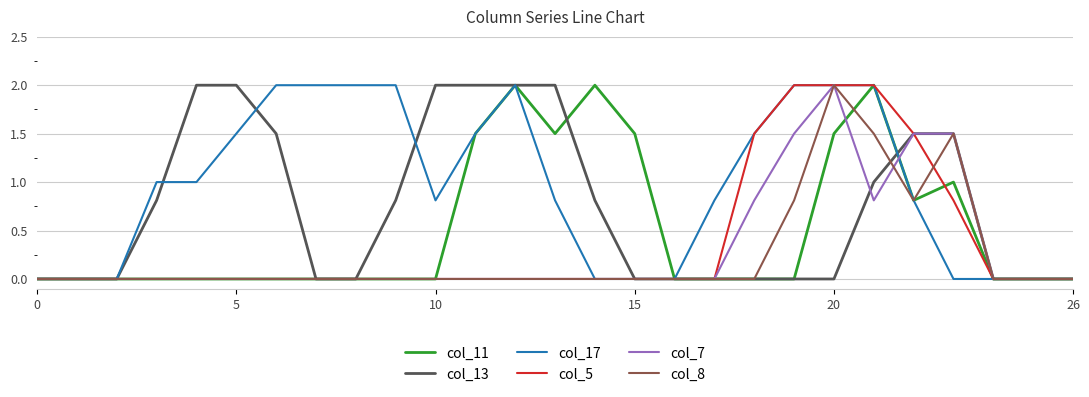

Reading left to right, extract all data points from this chart.

col_11: 0.0	0.0	0.0	0.0	0.0	0.0	0.0	0.0	0.0	0.0	0.0	1.5	2.0	1.5	2.0	1.5	0.0	0.0	0.0	0.0	1.5	2.0	0.8	1.0	0.0	0.0	0.0
col_13: 0.0	0.0	0.0	0.8	2.0	2.0	1.5	0.0	0.0	0.8	2.0	2.0	2.0	2.0	0.8	0.0	0.0	0.0	0.0	0.0	0.0	1.0	1.5	1.5	0.0	0.0	0.0
col_17: 0.0	0.0	0.0	1.0	1.0	1.5	2.0	2.0	2.0	2.0	0.8	1.5	2.0	0.8	0.0	0.0	0.0	0.8	1.5	2.0	2.0	2.0	0.8	0.0	0.0	0.0	0.0
col_5: 0.0	0.0	0.0	0.0	0.0	0.0	0.0	0.0	0.0	0.0	0.0	0.0	0.0	0.0	0.0	0.0	0.0	0.0	1.5	2.0	2.0	2.0	1.5	0.8	0.0	0.0	0.0
col_7: 0.0	0.0	0.0	0.0	0.0	0.0	0.0	0.0	0.0	0.0	0.0	0.0	0.0	0.0	0.0	0.0	0.0	0.0	0.8	1.5	2.0	0.8	1.5	1.5	0.0	0.0	0.0
col_8: 0.0	0.0	0.0	0.0	0.0	0.0	0.0	0.0	0.0	0.0	0.0	0.0	0.0	0.0	0.0	0.0	0.0	0.0	0.0	0.8	2.0	1.5	0.8	1.5	0.0	0.0	0.0